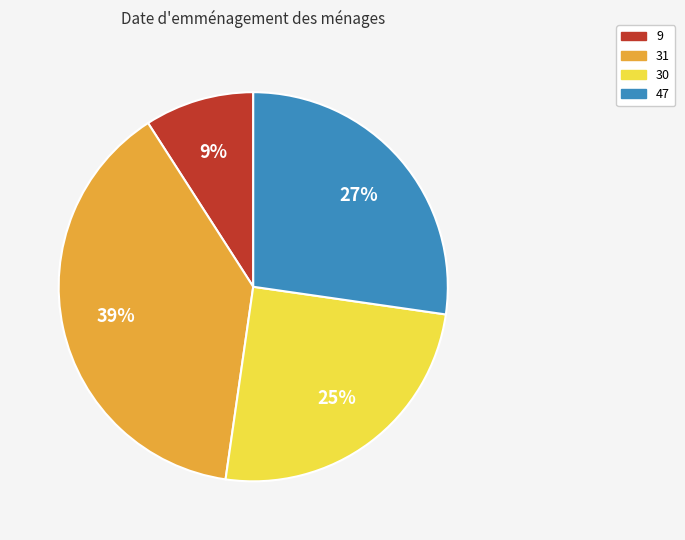

Does 9 represent more than half of the total?

No